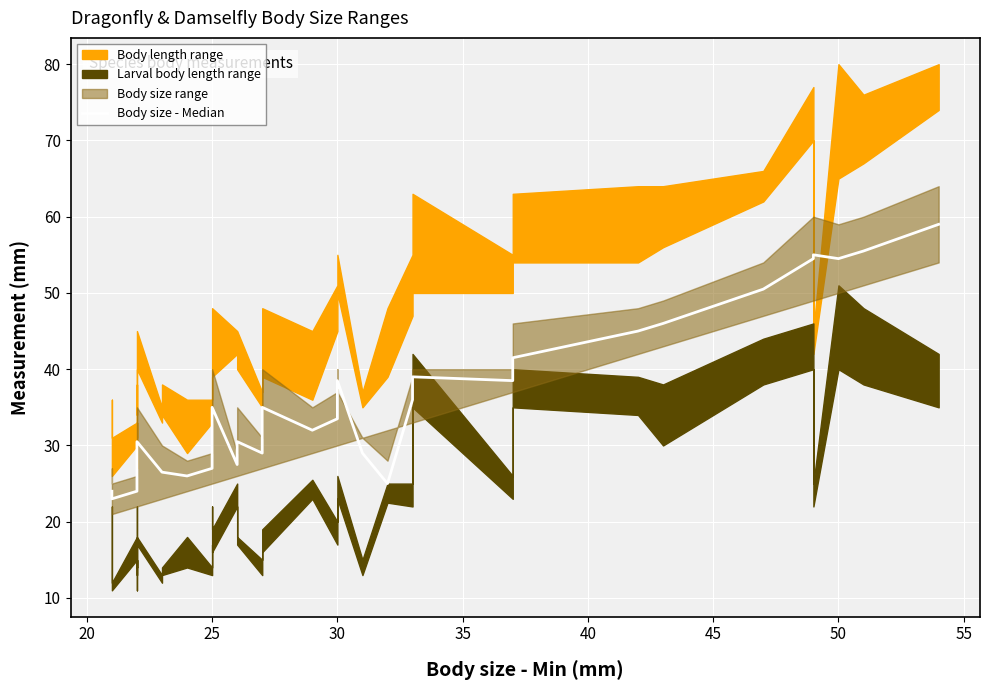

What is the label of the 38th point from the right?

25